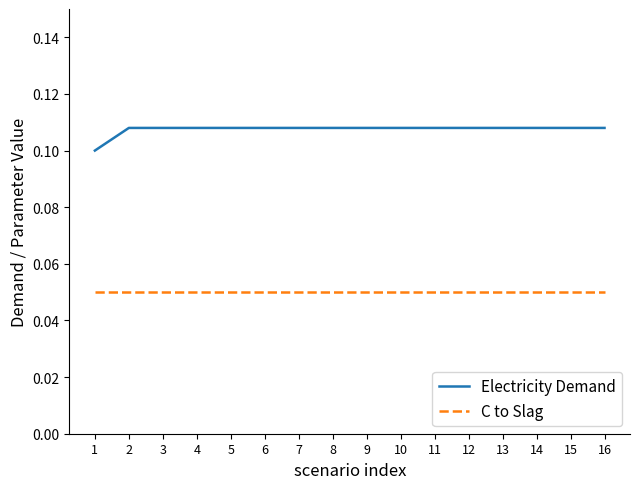

The value of C to Slag at 4 is 0.1. True or false?

True